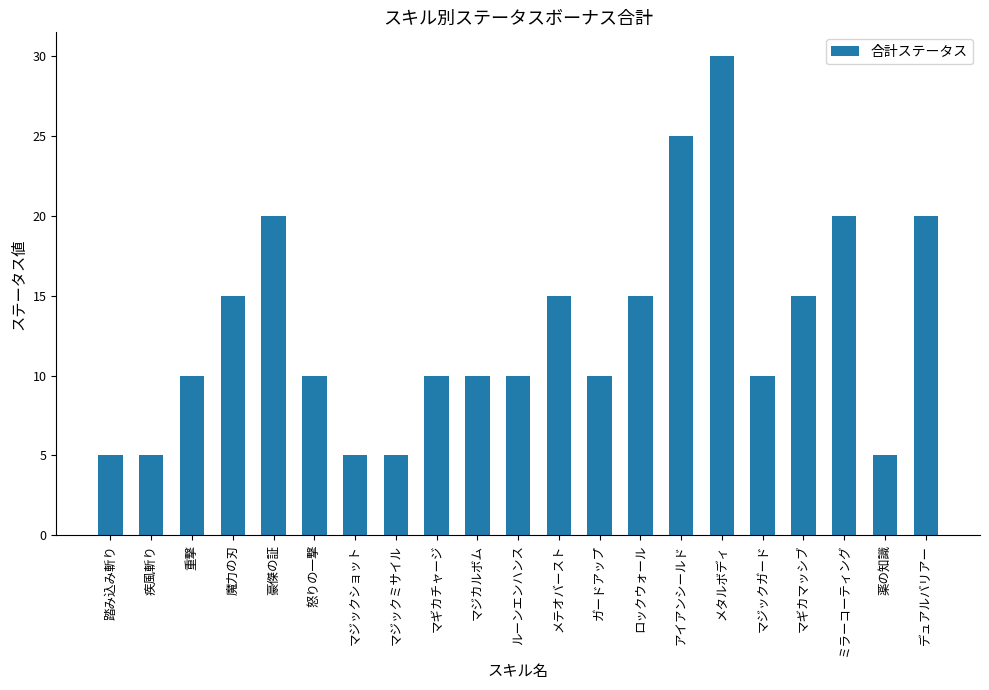

At which category does the chart reach its peak across all series?

メタルボディ